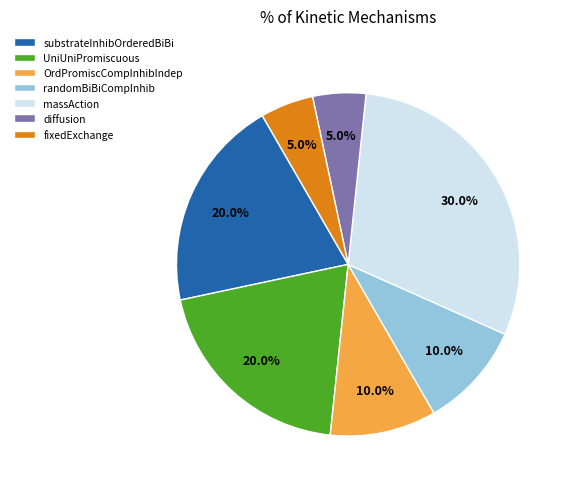

True or false: diffusion accounts for 16% of the total.

False